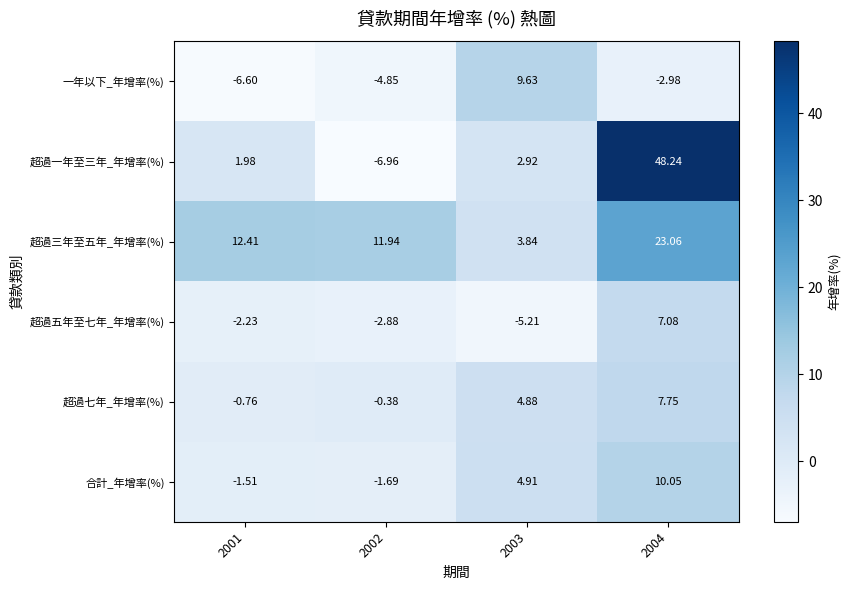

At 2004, list the series in order from smallest to largest.

一年以下_年增率(%), 超過五年至七年_年增率(%), 超過七年_年增率(%), 合計_年增率(%), 超過三年至五年_年增率(%), 超過一年至三年_年增率(%)